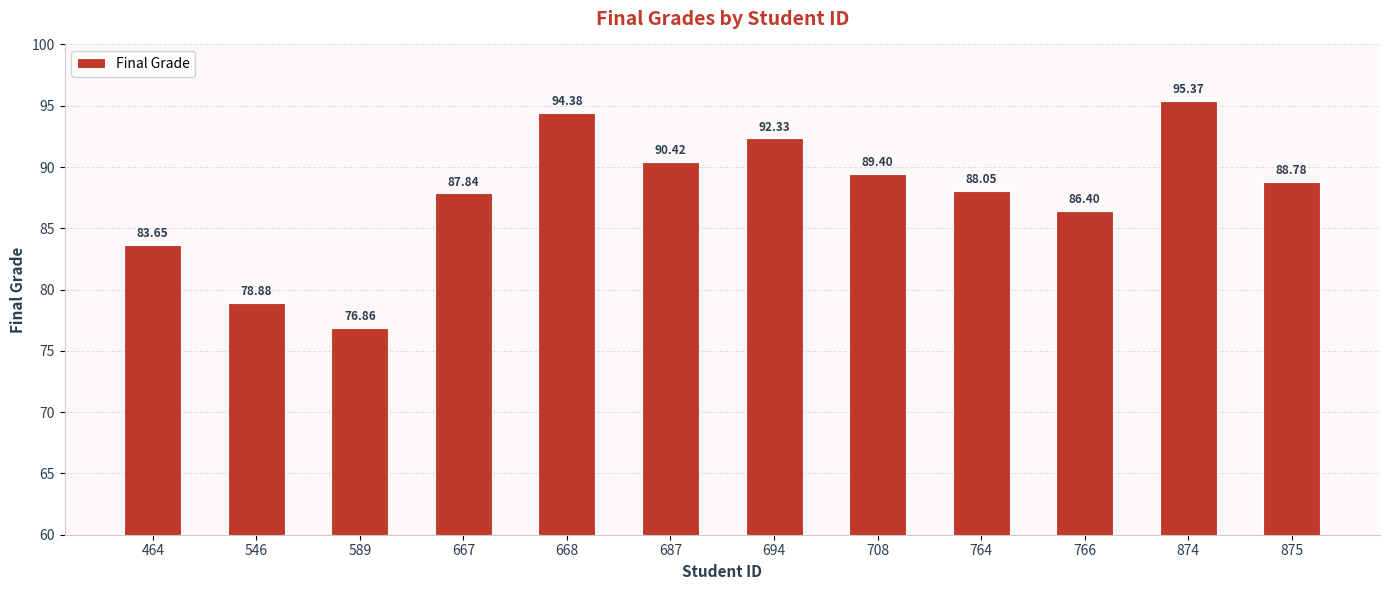

Read the value at 589.

76.9